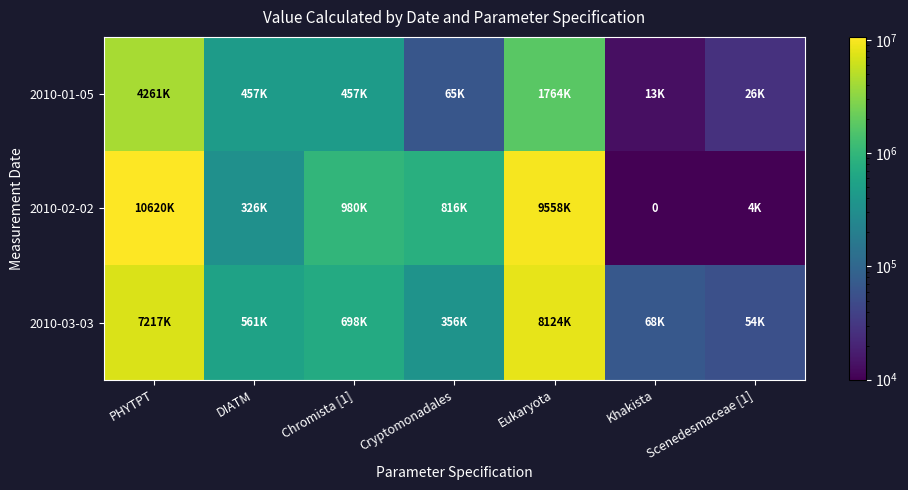

What is the difference between the maximum and minimum values in the 2010-01-05 series?

4248366